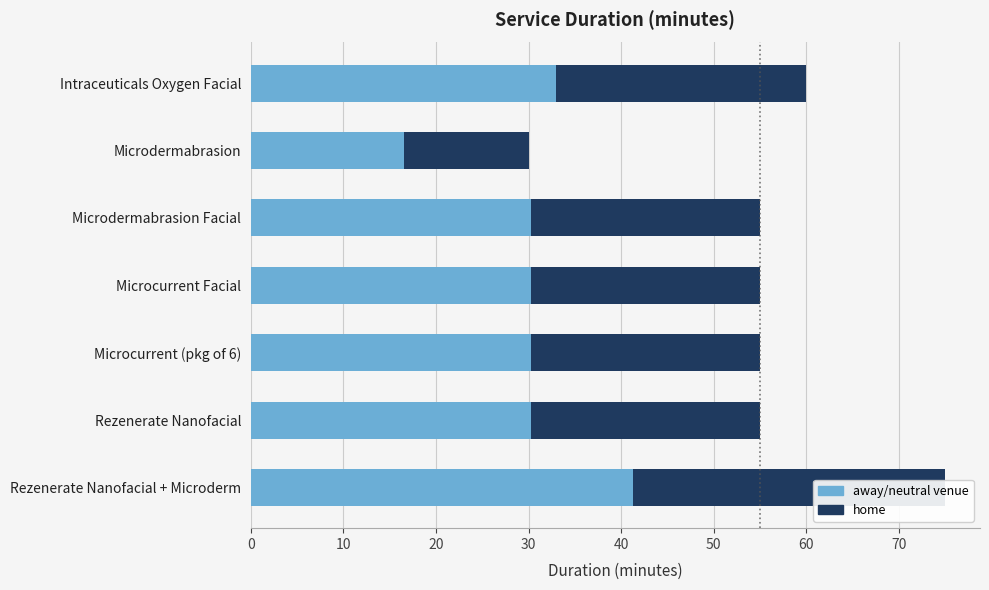

What is the maximum value for Duration (min)?

75.0